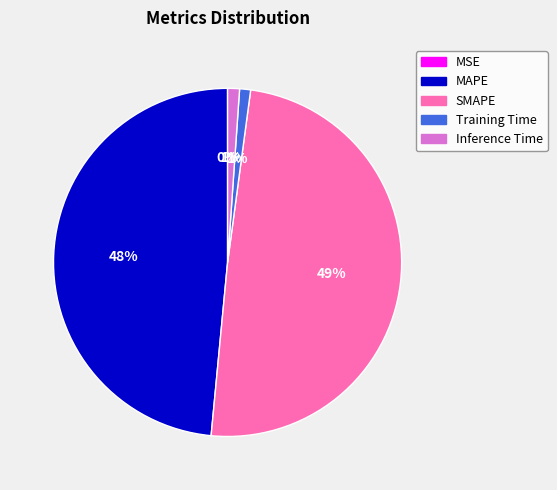

Does MAPE represent more than half of the total?

No